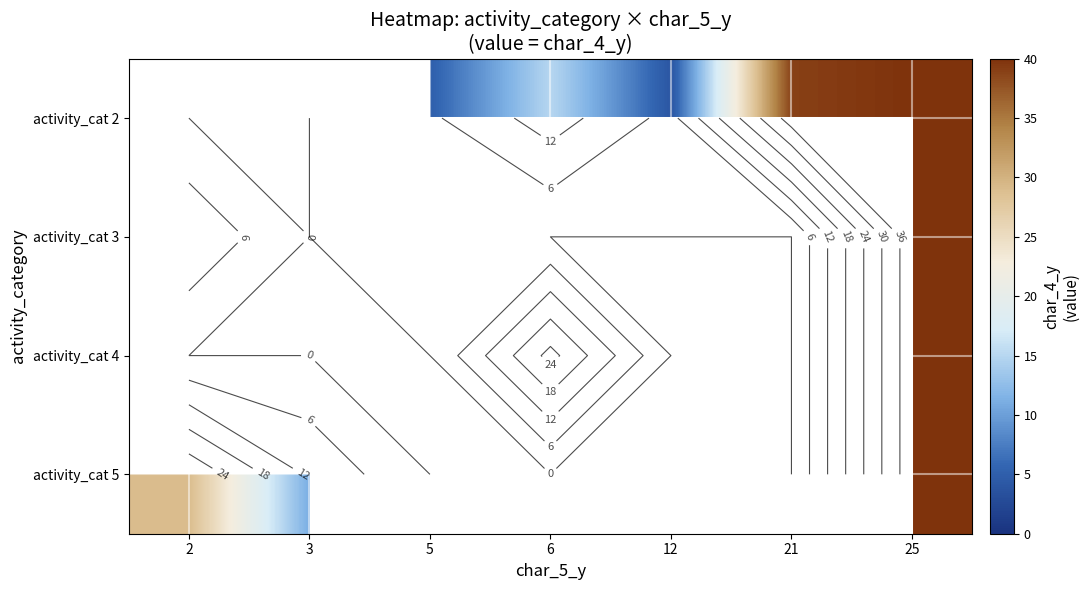

How many distinct data groups are displayed?

4